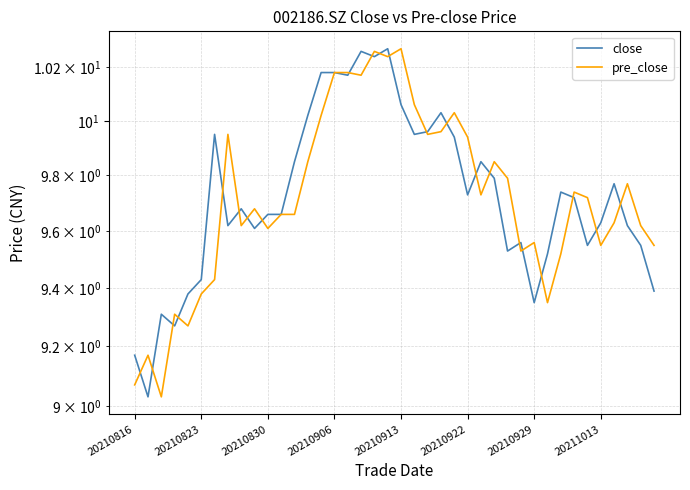

What is the average value of the pre_close series?

9.7